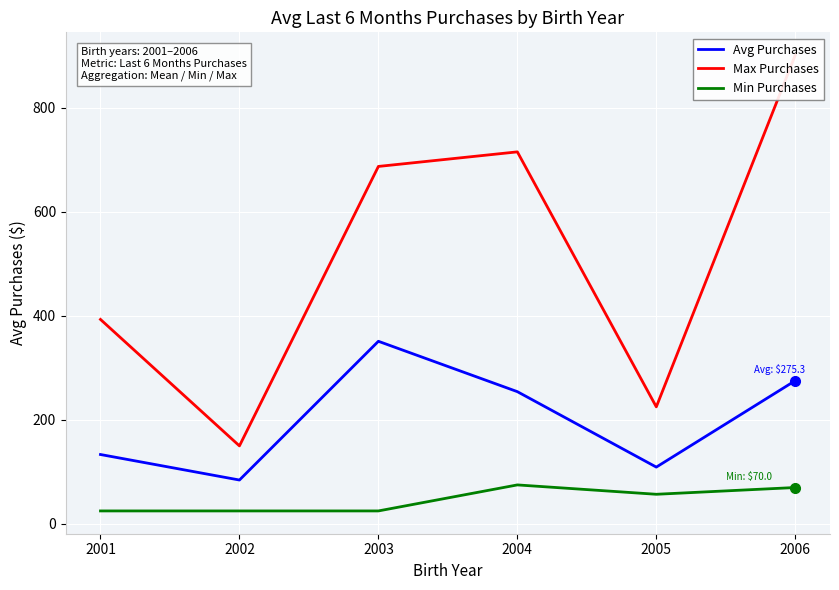

Is this an area chart (filled region under the line)?

No